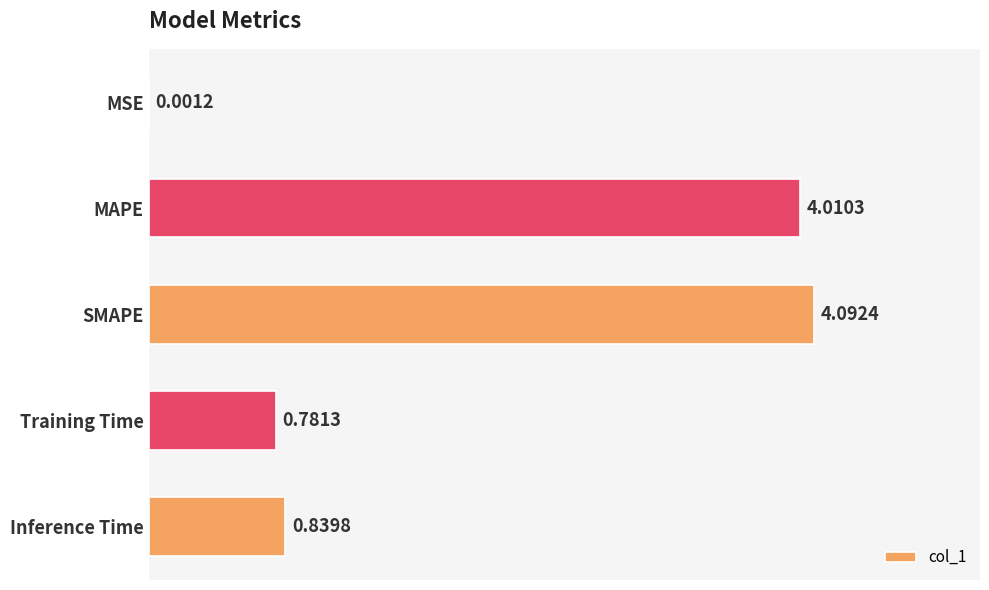

Where is the data nearest to the value 2?

Inference Time